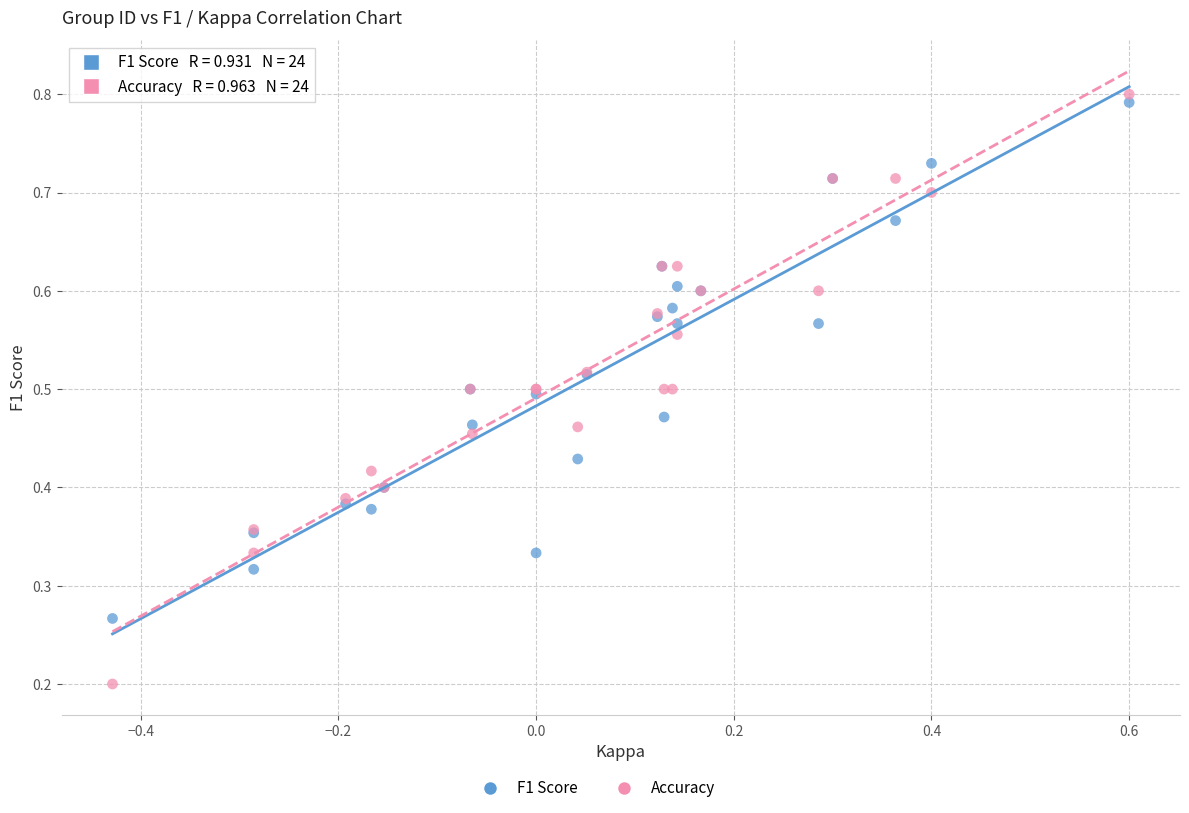

Which series has the widest spread of Y values?

Accuracy